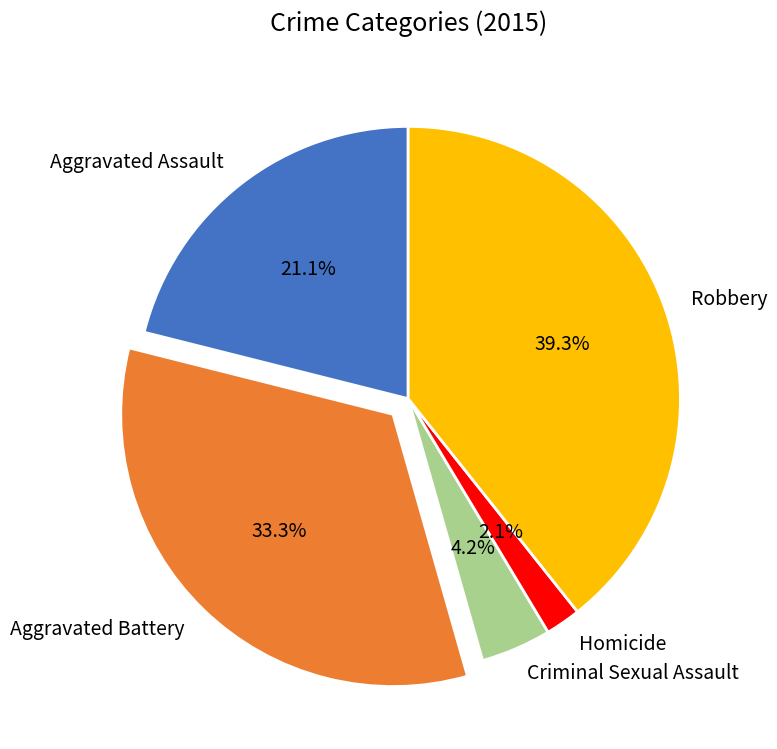

Which slice is the smallest?

Homicide